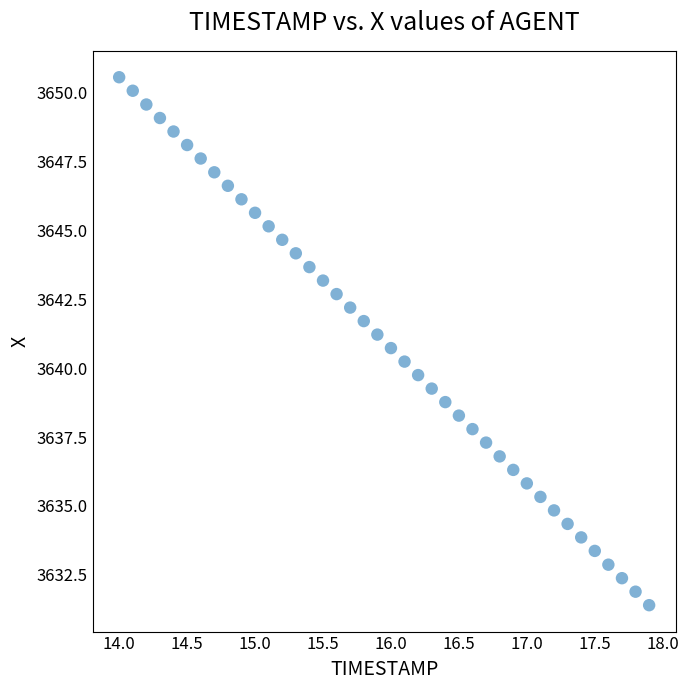

What is the range of Y values (max minus min)?

19.2